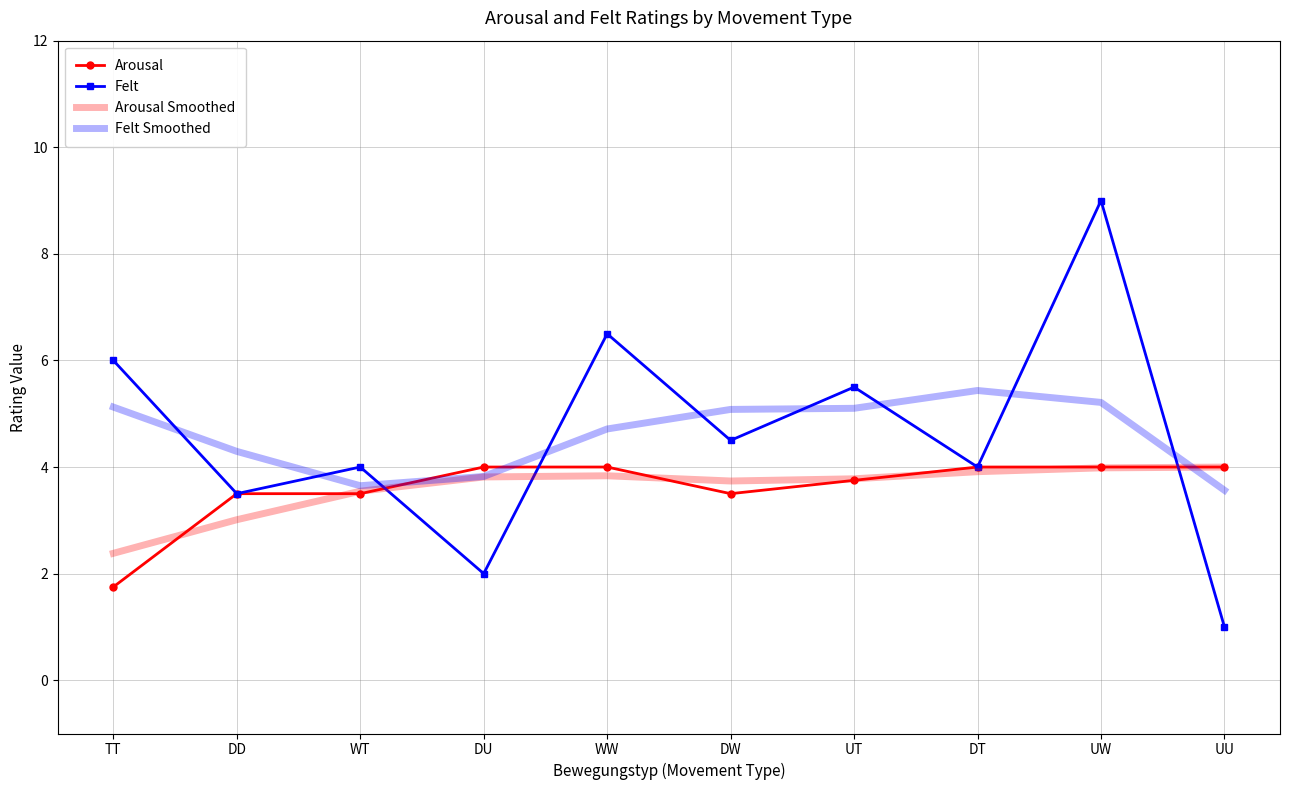

Which series ends up on top after the final intersection of Felt Smoothed and Felt?

Felt Smoothed